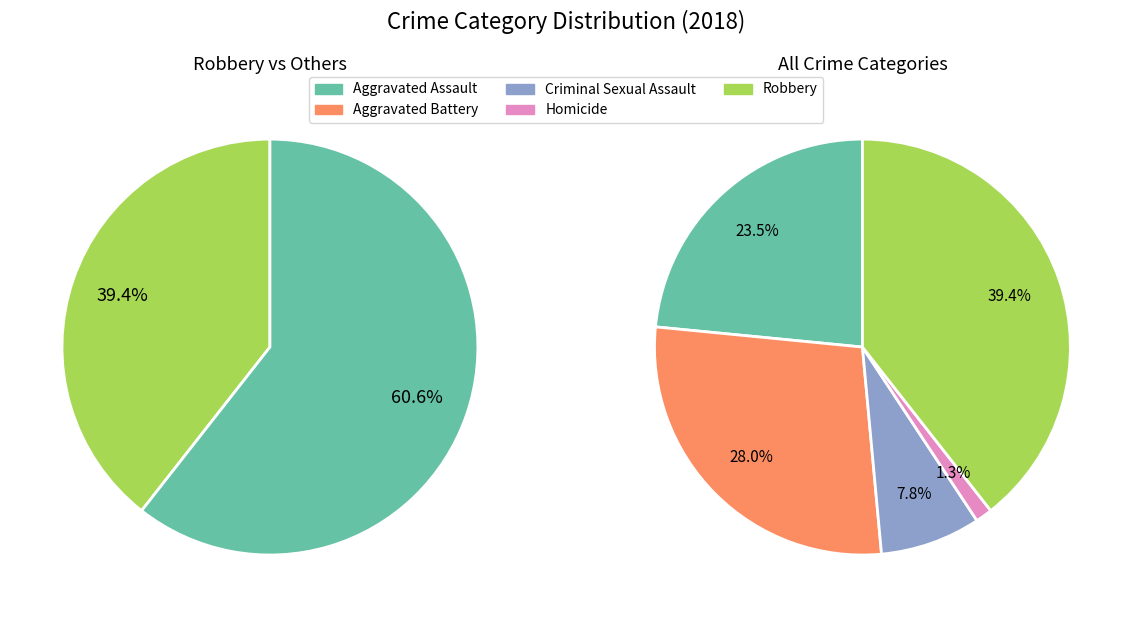

To the nearest percent, what is the average slice percentage?

20%